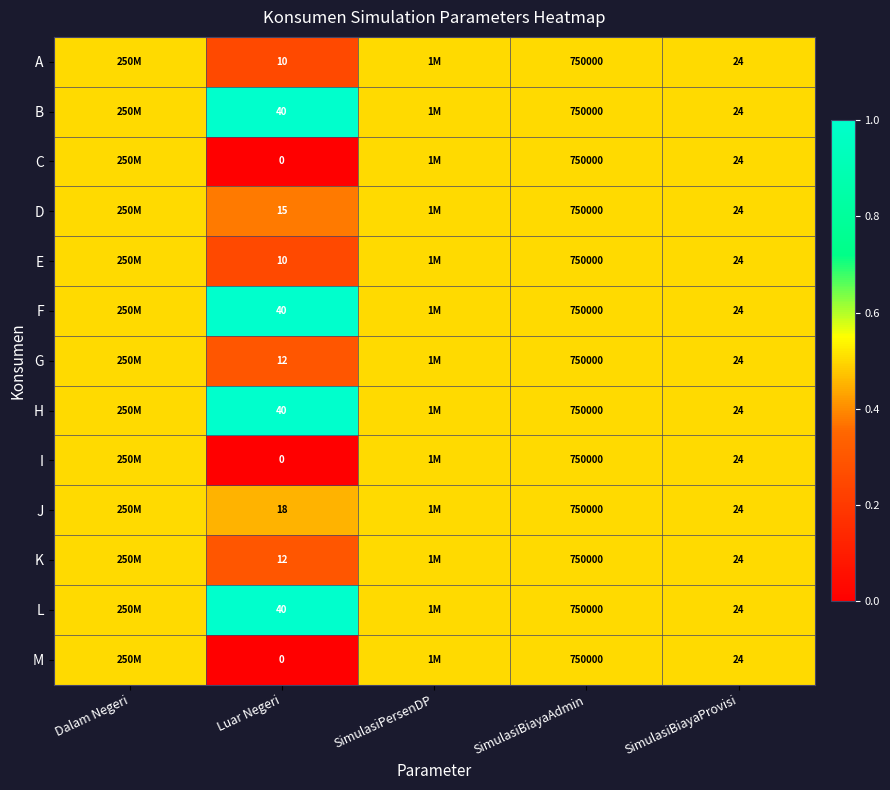

Which category has the highest value across all series?

Luar Negeri